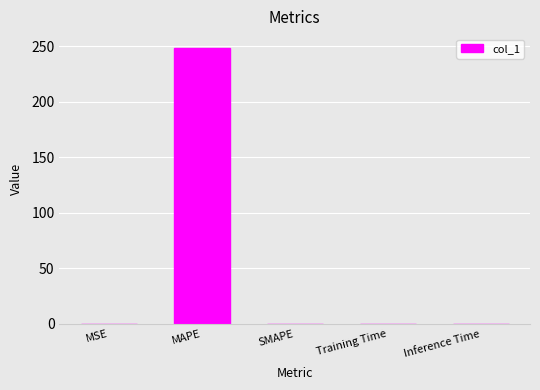

The value at MSE is 0.0. True or false?

True